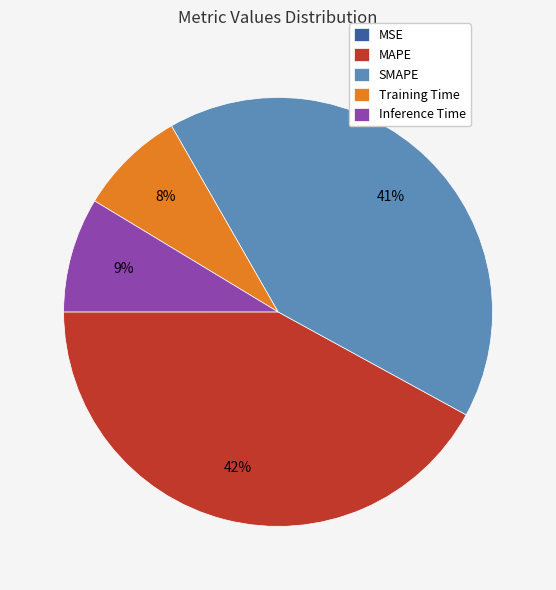

Is there a majority slice in this chart?

No